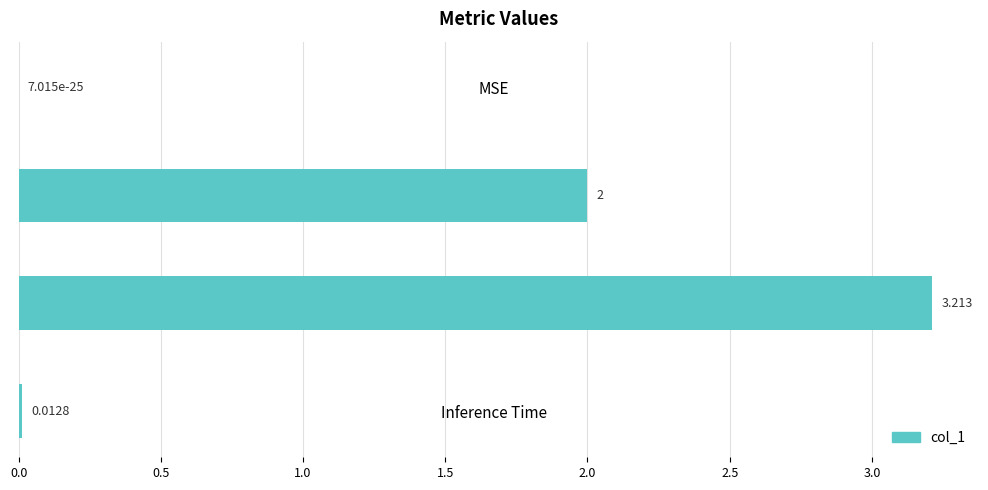

Does the chart contain stacked bars?

No